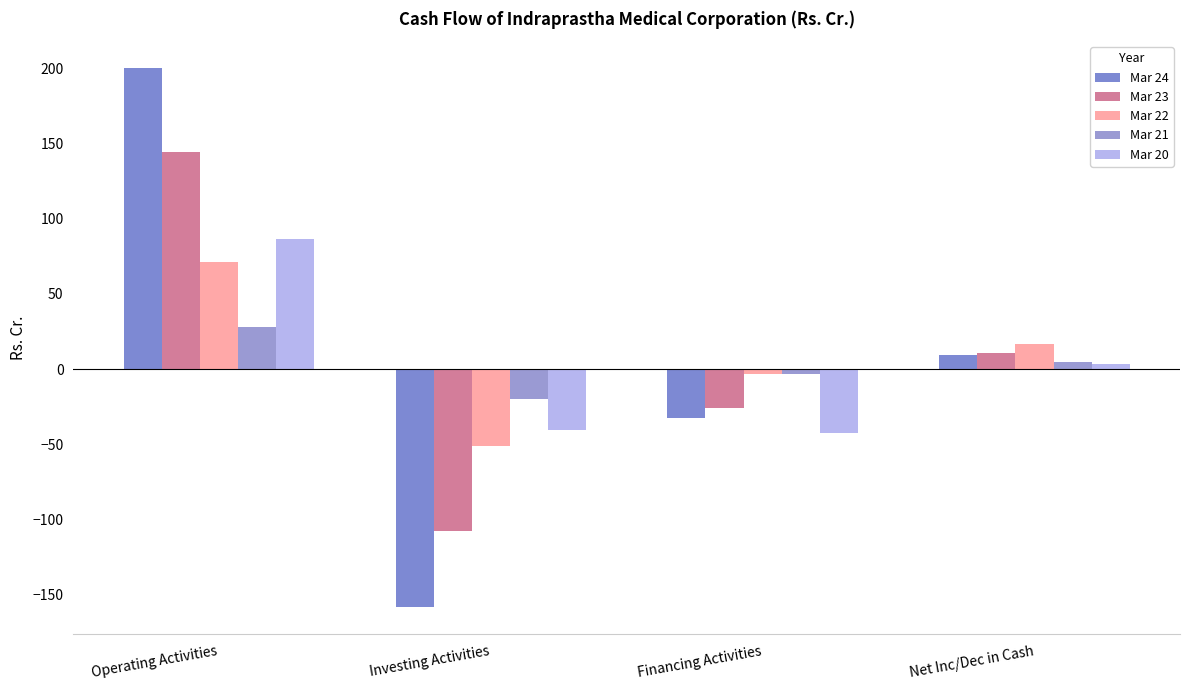

How many values in the Mar 21 series are below 4?

2